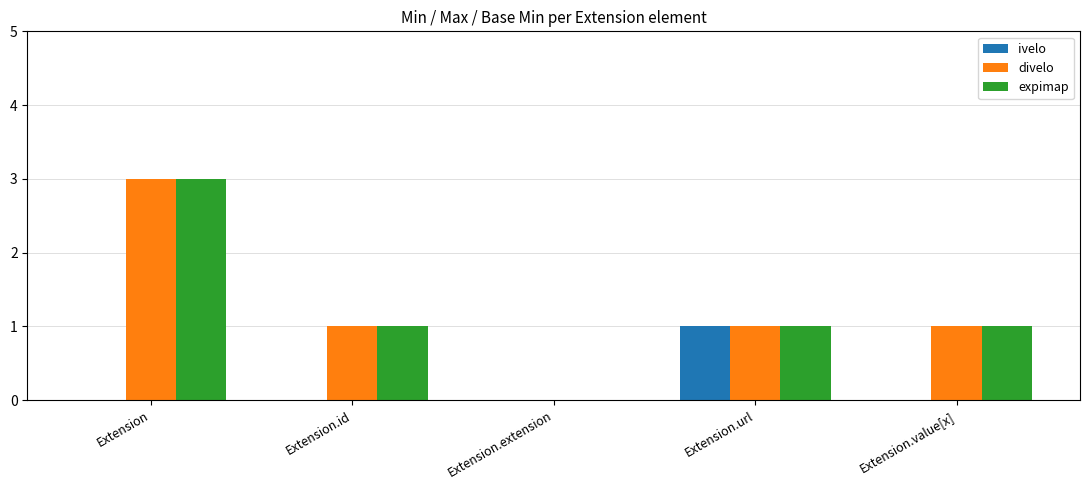

What is the sum of the expimap values at Extension.url and Extension?

4